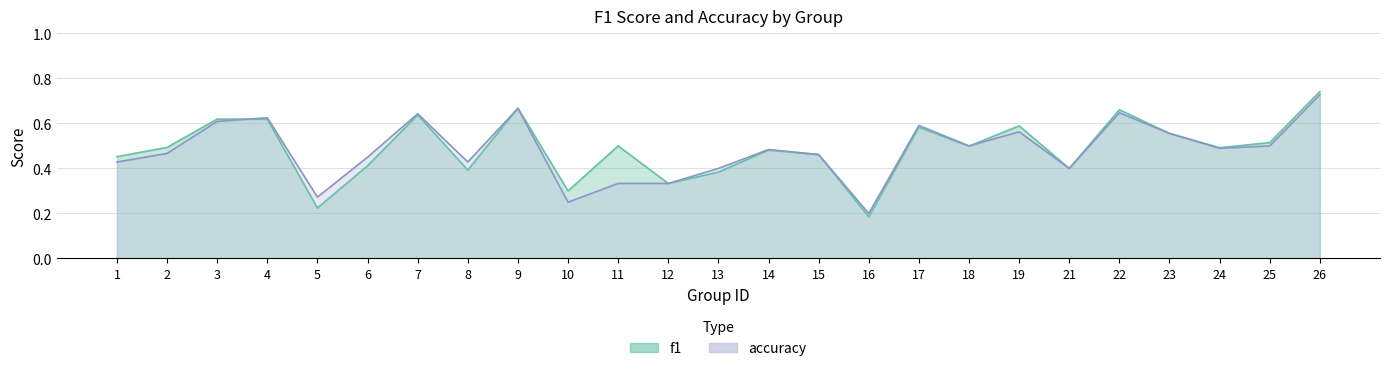

List the series in order of their overall mean, lowest first.

accuracy, f1